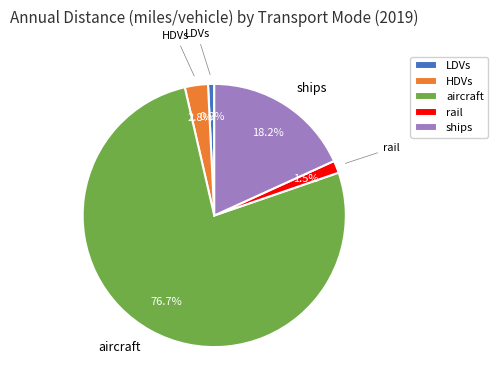

Is the sum of aircraft and ships greater than half?

Yes